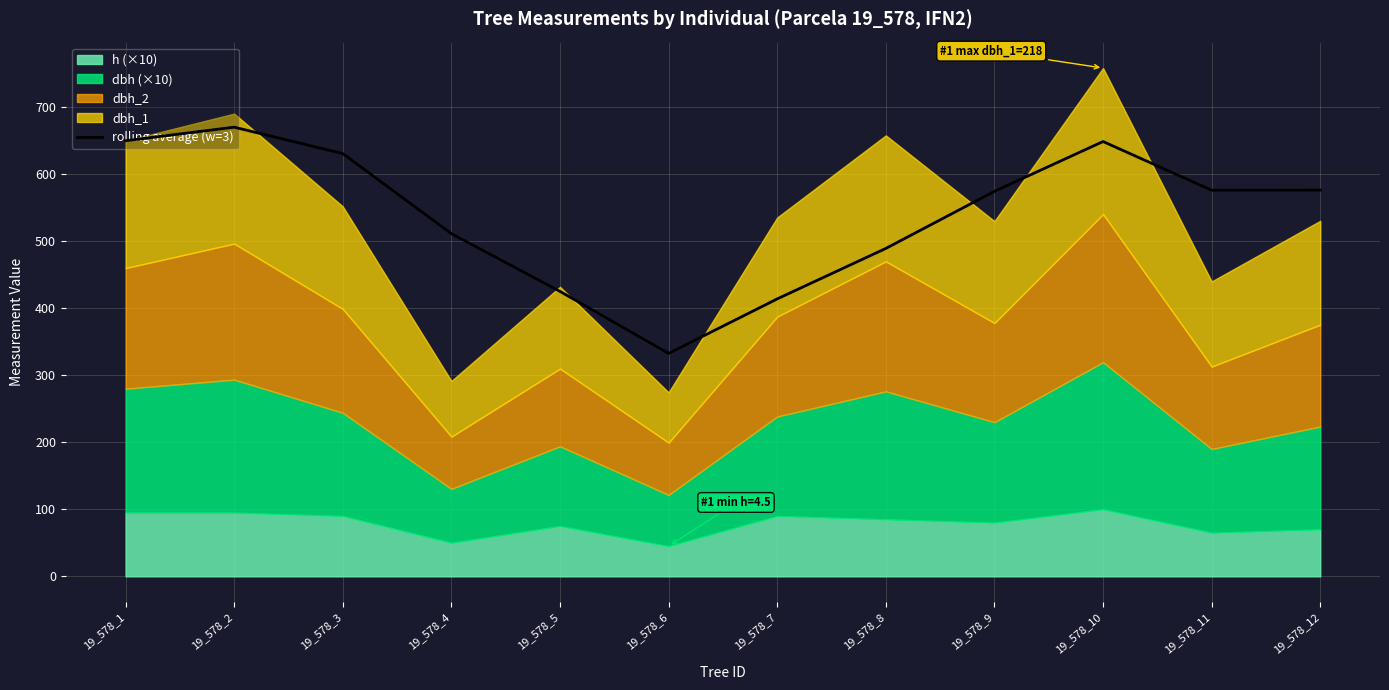

Count the number of values greater than 576.

6